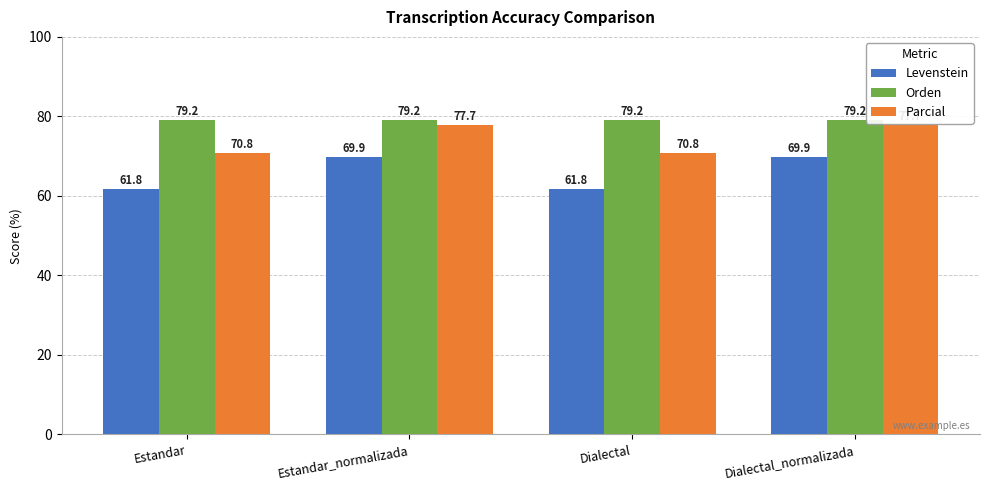

Is it true that Orden equals 79.2 at Dialectal?

True